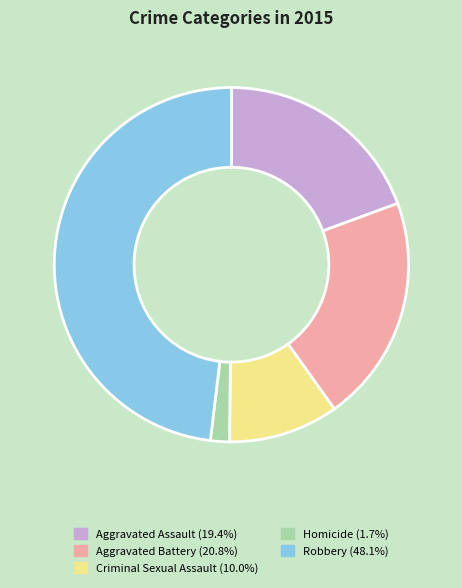

Do Robbery and Aggravated Assault together represent more than half of the pie?

Yes